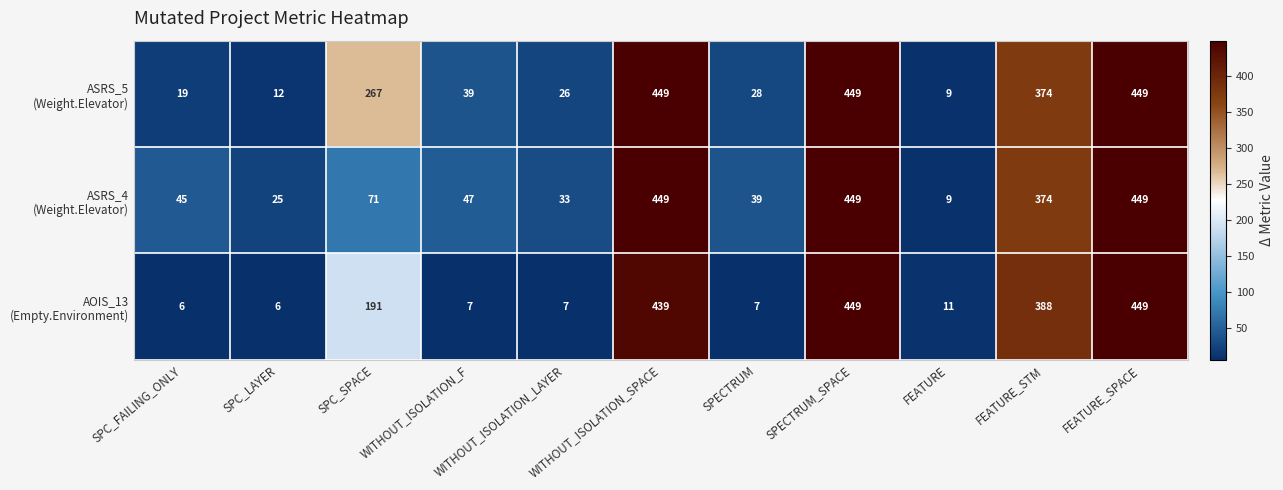

What is the minimum value shown in the chart?

6